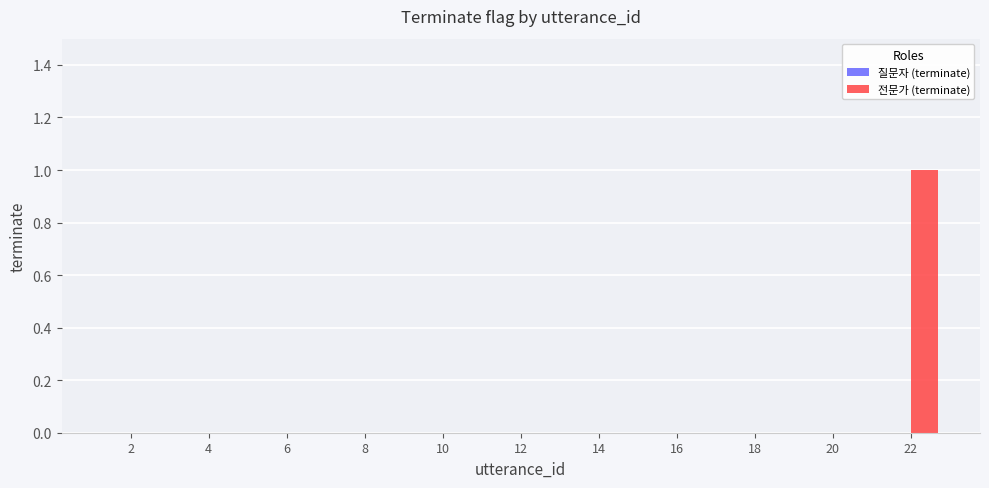

The value at 16 is 0. True or false?

True